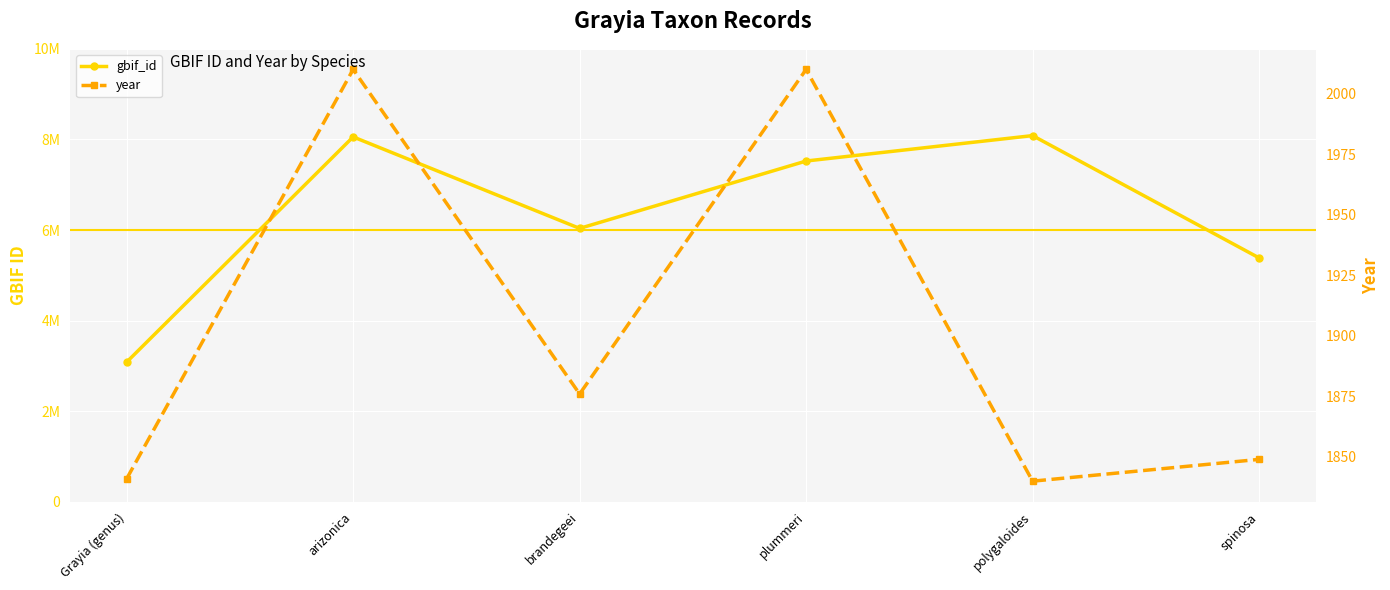

True or false: year has a value of 2010 at plummeri.

True